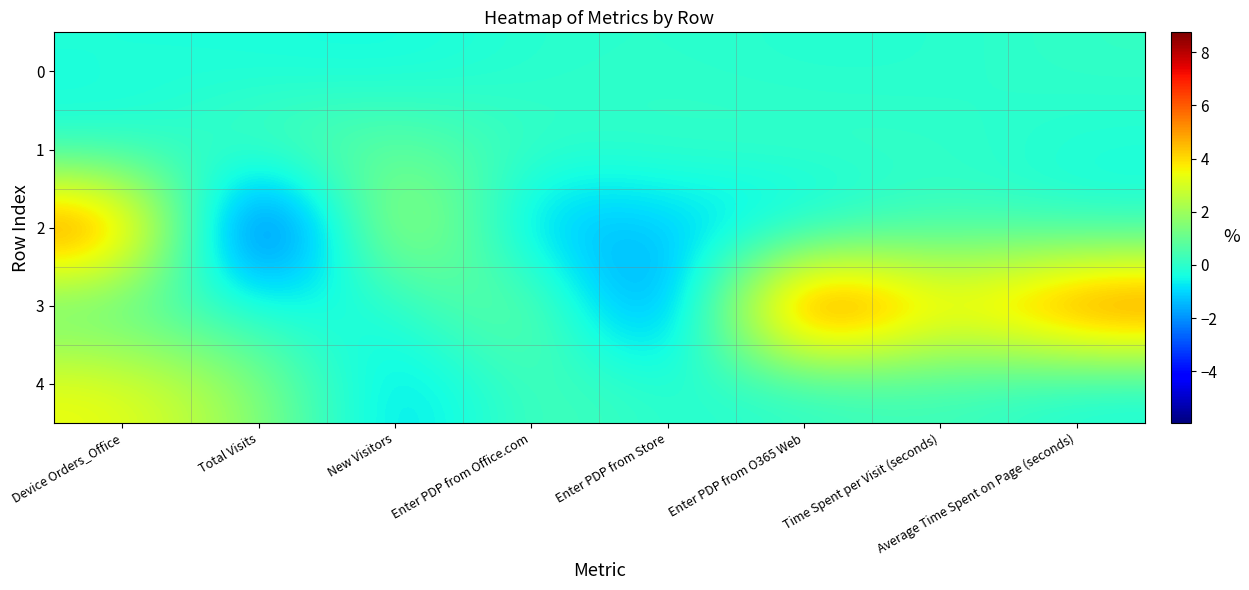

What is the difference between the highest and lowest values at New Visitors?

5.3